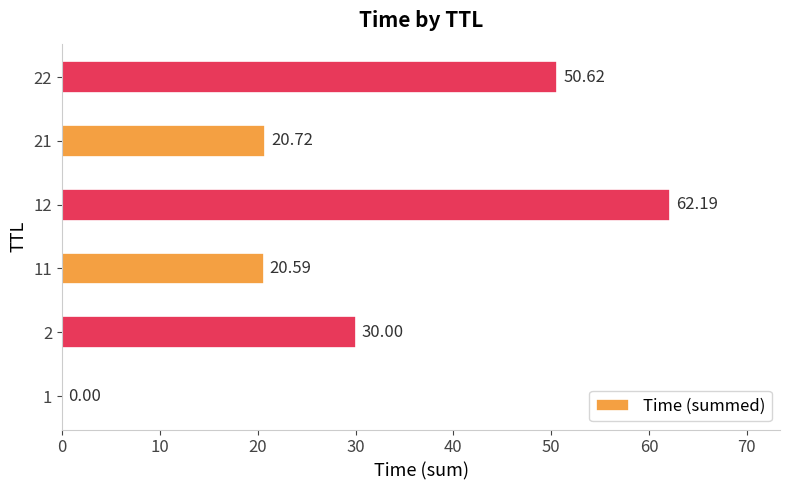

What is the change in value from 11 to 22?

+30.0